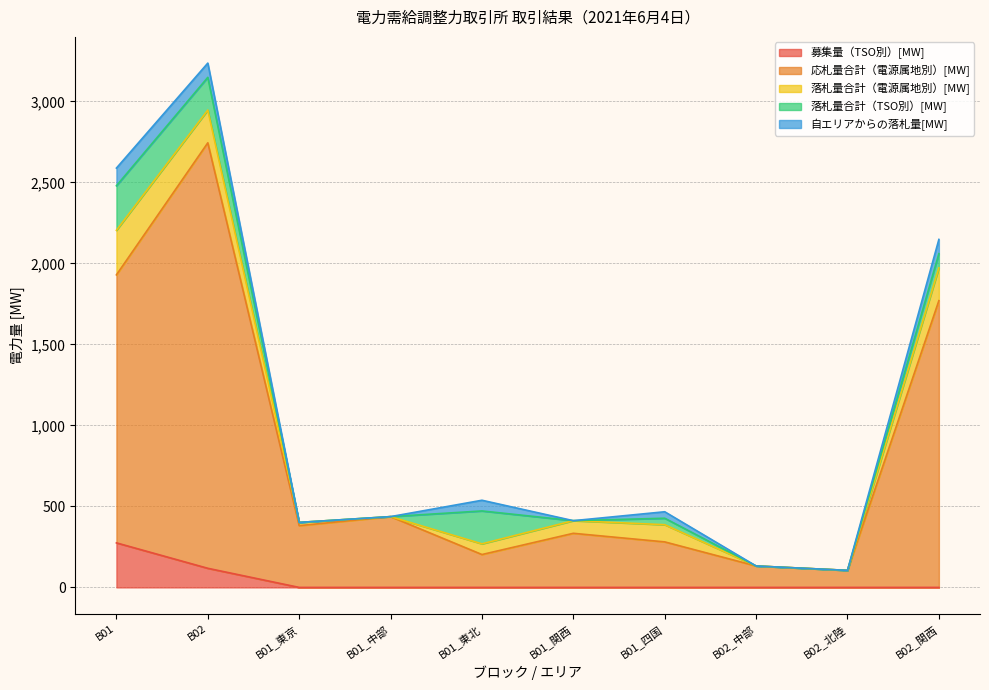

Does the chart display data point markers on the line(s)?

No